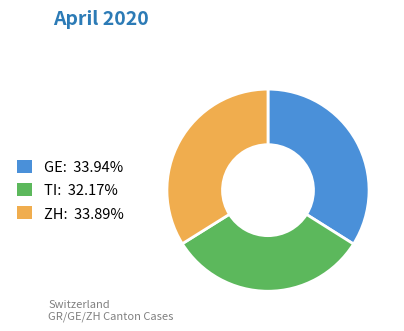

Combined, do TI: 32.17% and GE: 33.94% account for over 50%?

Yes